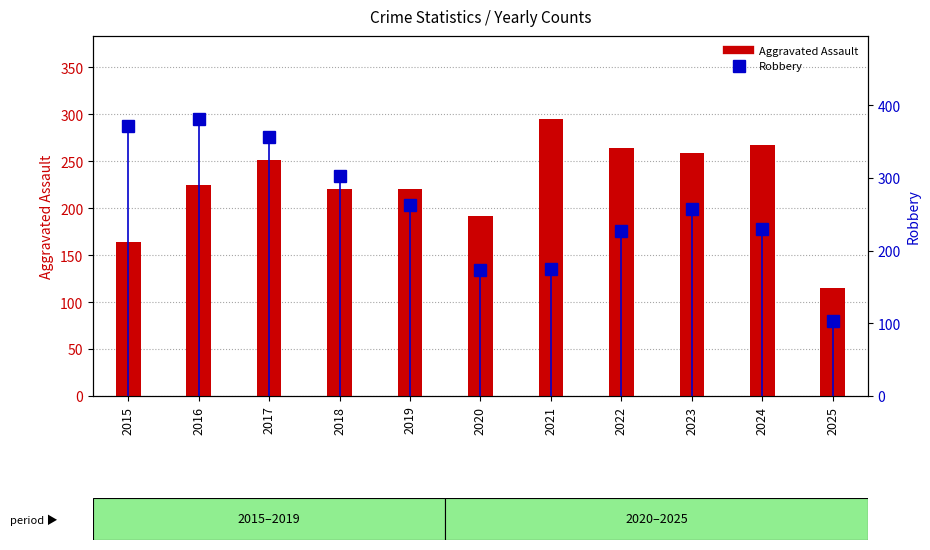

What is the spread (max minus min) of values at 2016?

156